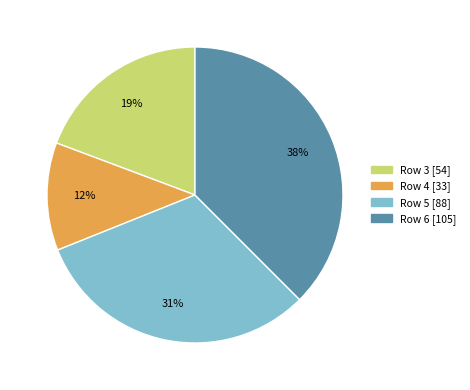

Which category has the biggest portion of the pie?

Row 6 [105]